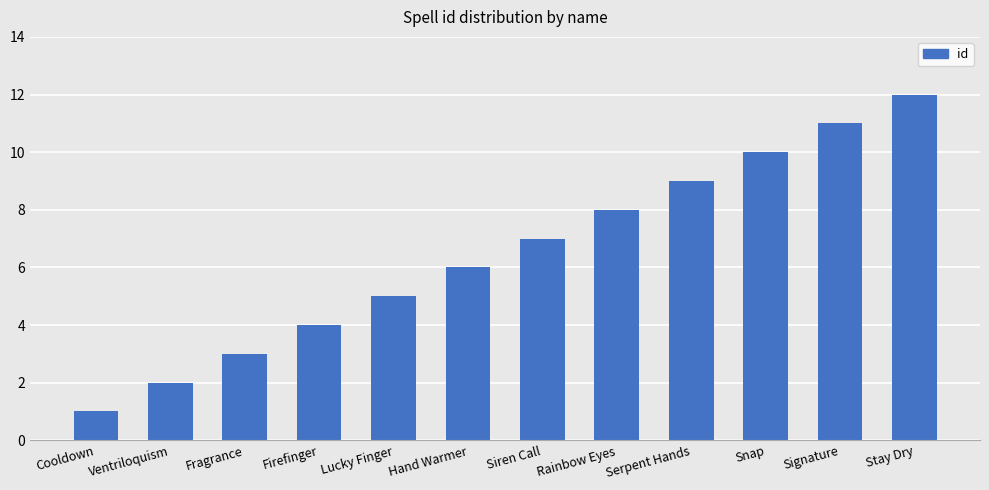

Count the number of categories in the chart.

12